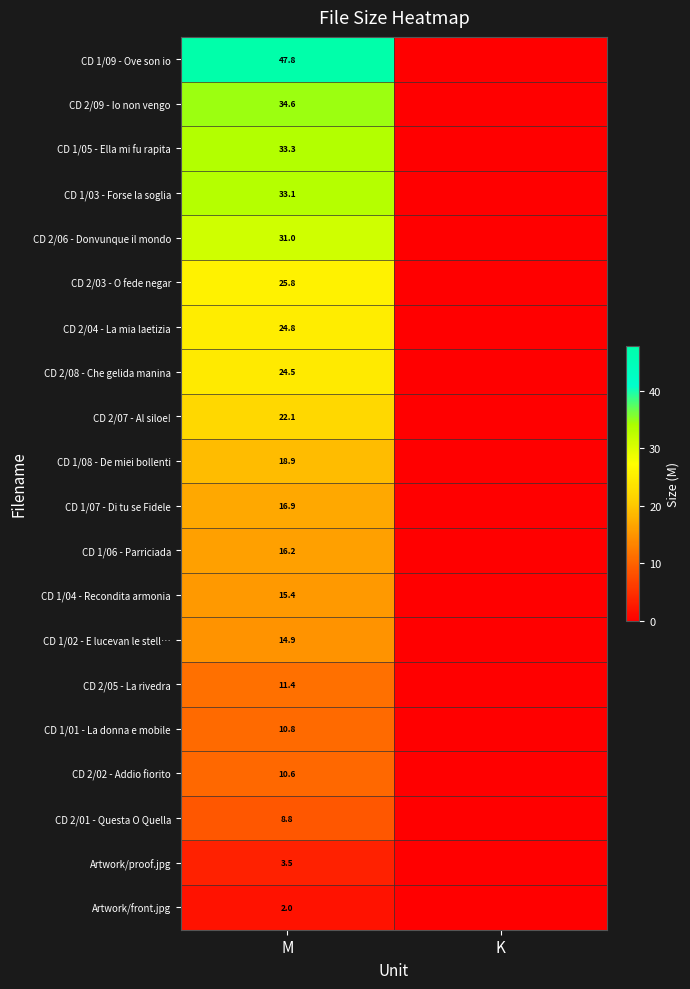

How many data points does each series have?

2